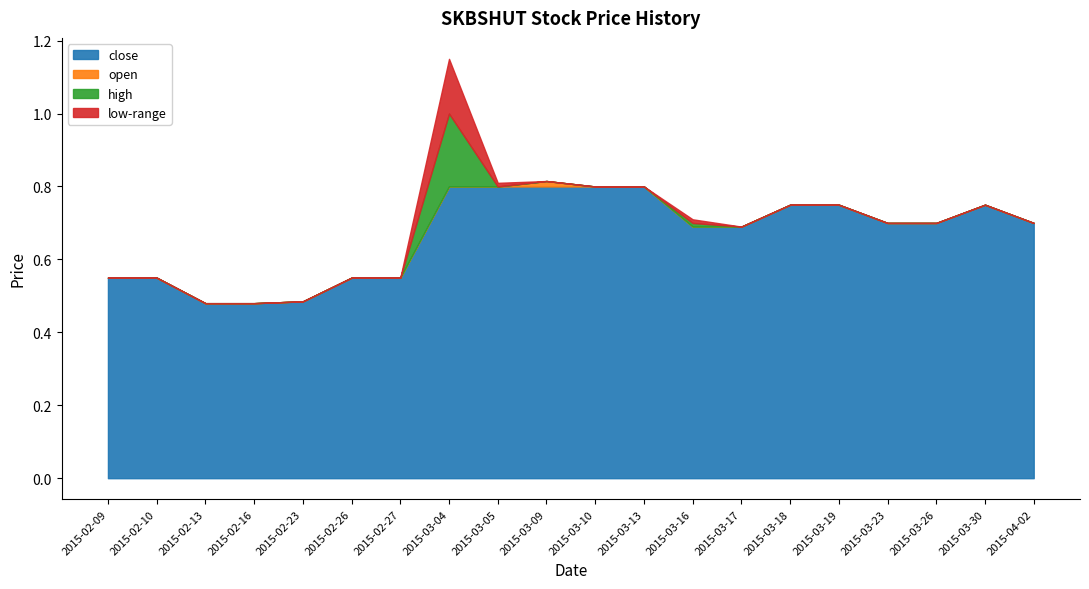

The value of low at 2015-02-16 is 0.7. True or false?

False